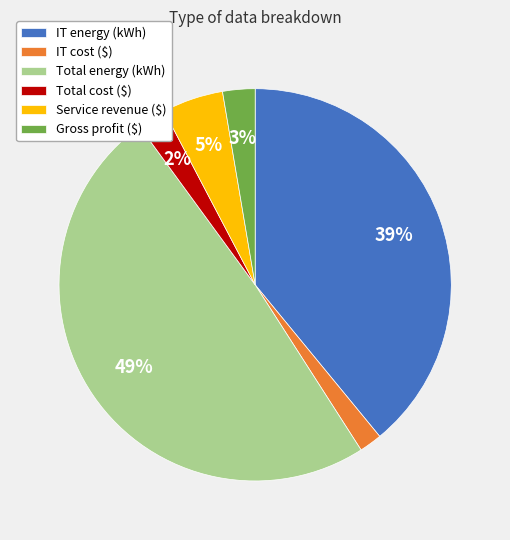

Which has a higher value, Total cost ($) or Total energy (kWh)?

Total energy (kWh)